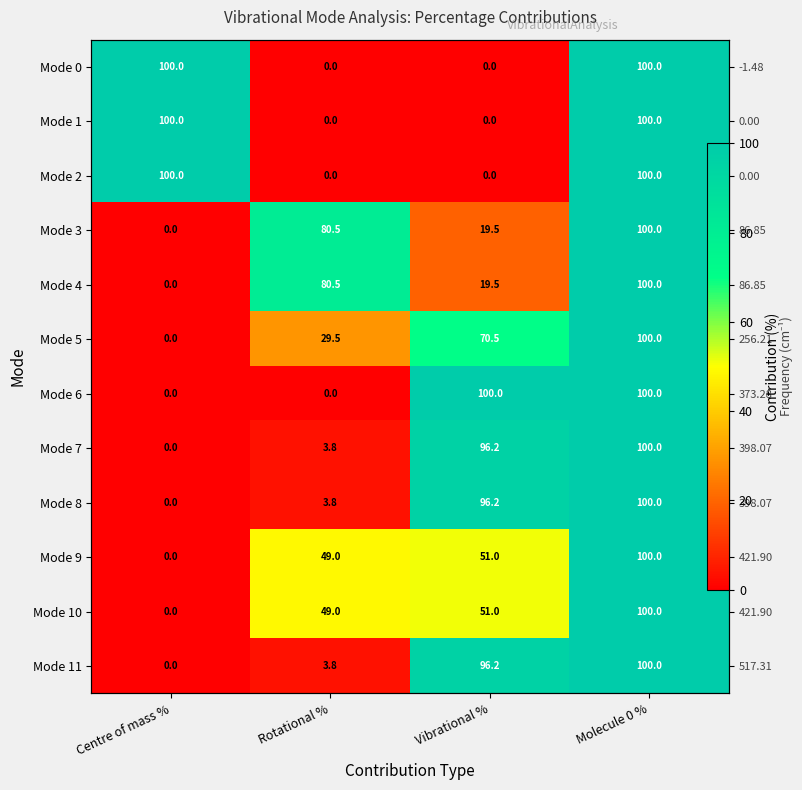

Which category has the highest value in the Mode 10 series?

Molecule 0 %